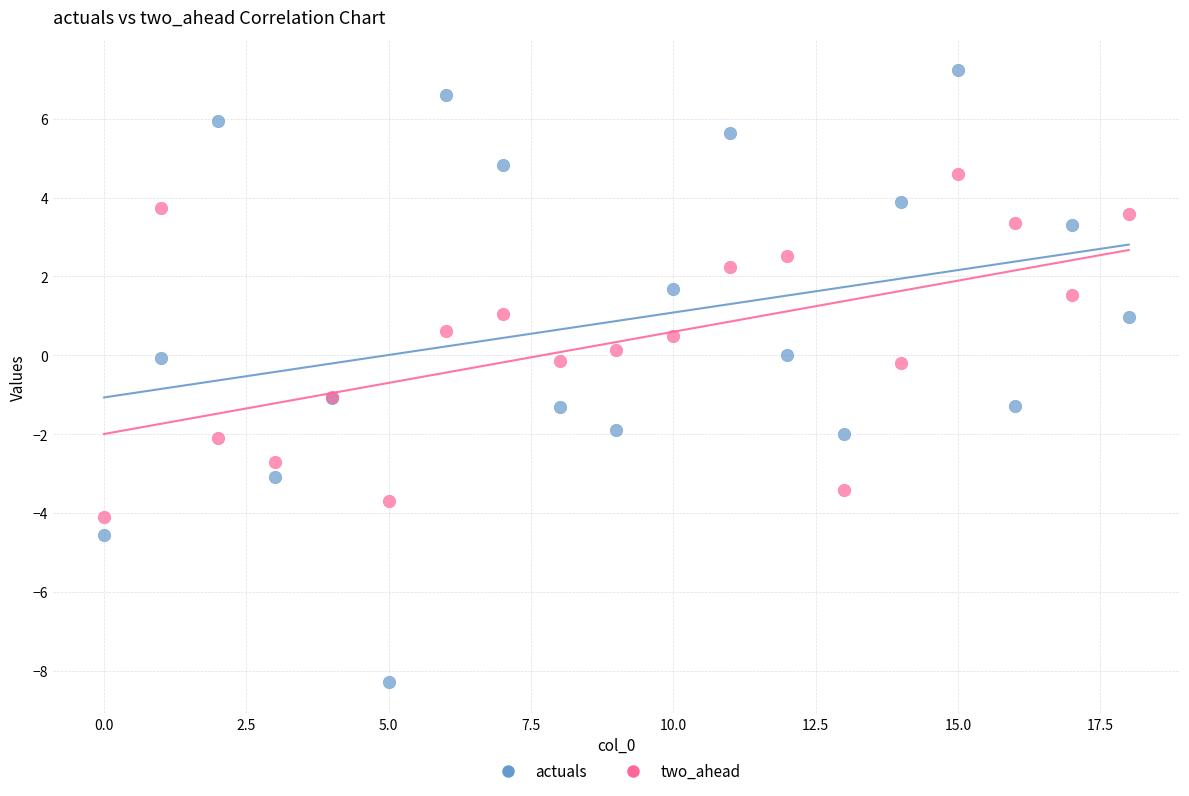

Which series has the widest spread of Y values?

actuals